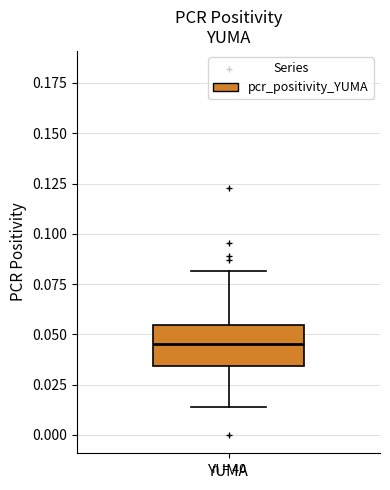

Where does the upper whisker of the box for YUMA end on the y-axis? The values are not printed on the chart, so give them approximately, as read against the axis.

0.080